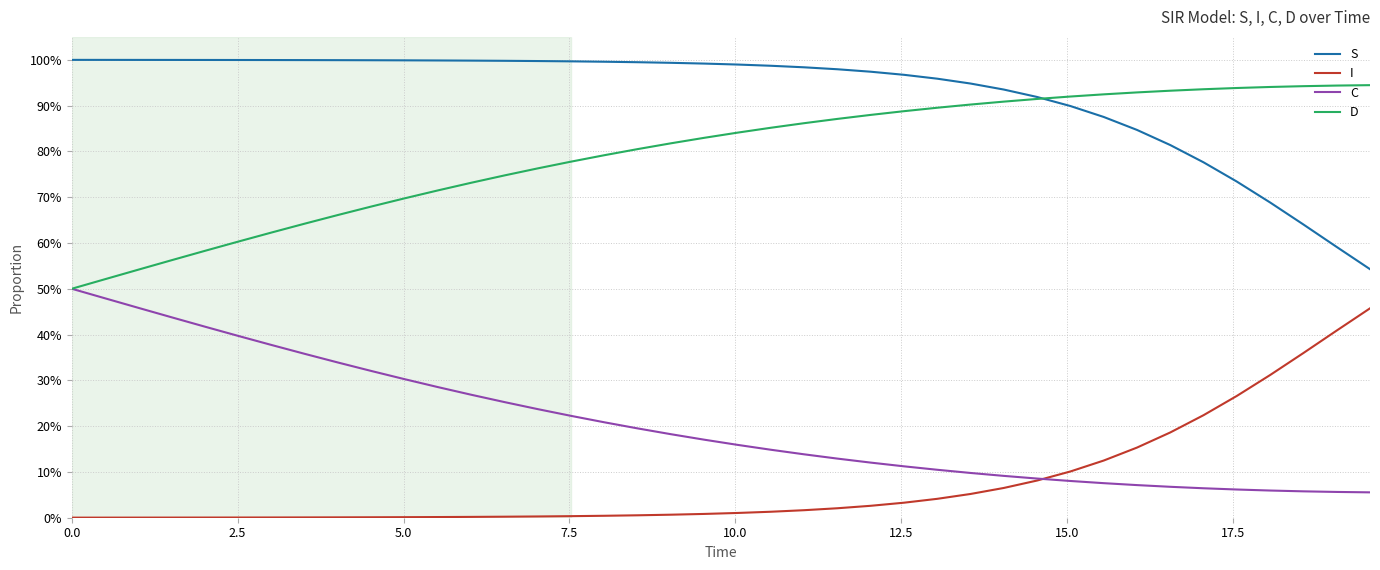

What is the maximum value for S?

1.0